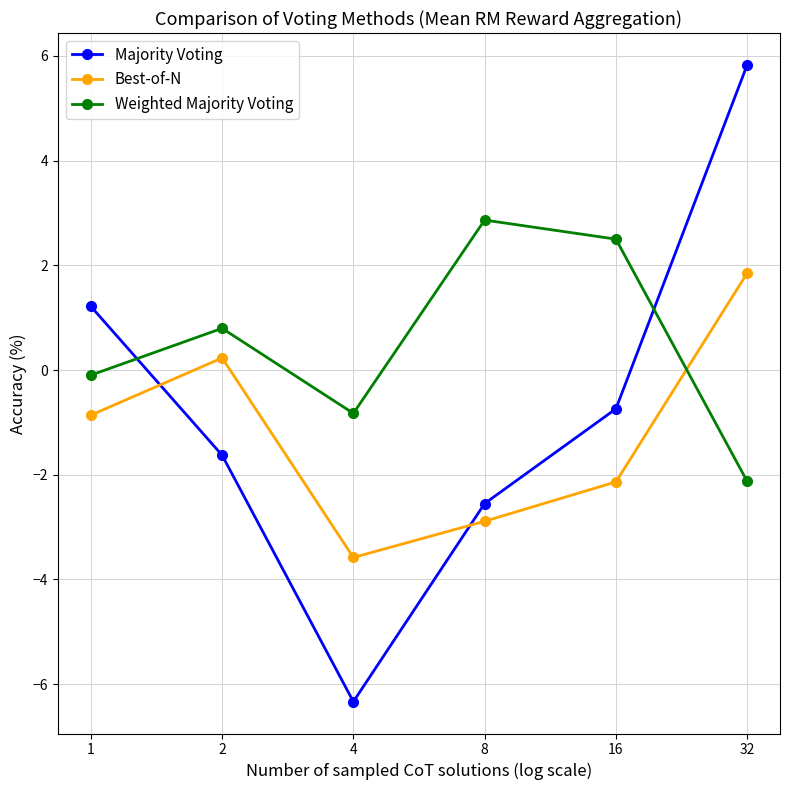

True or false: Majority Voting has a value of 5.8 at 32.

True